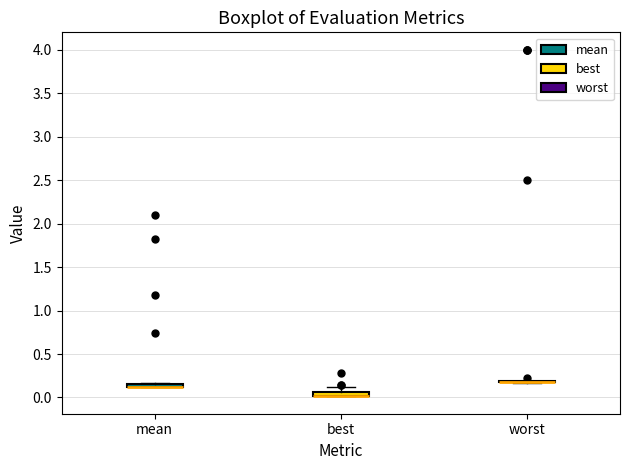

Where is the upper edge of the box for mean on the y-axis? The values are not printed on the chart, so give them approximately, as read against the axis.

0.15